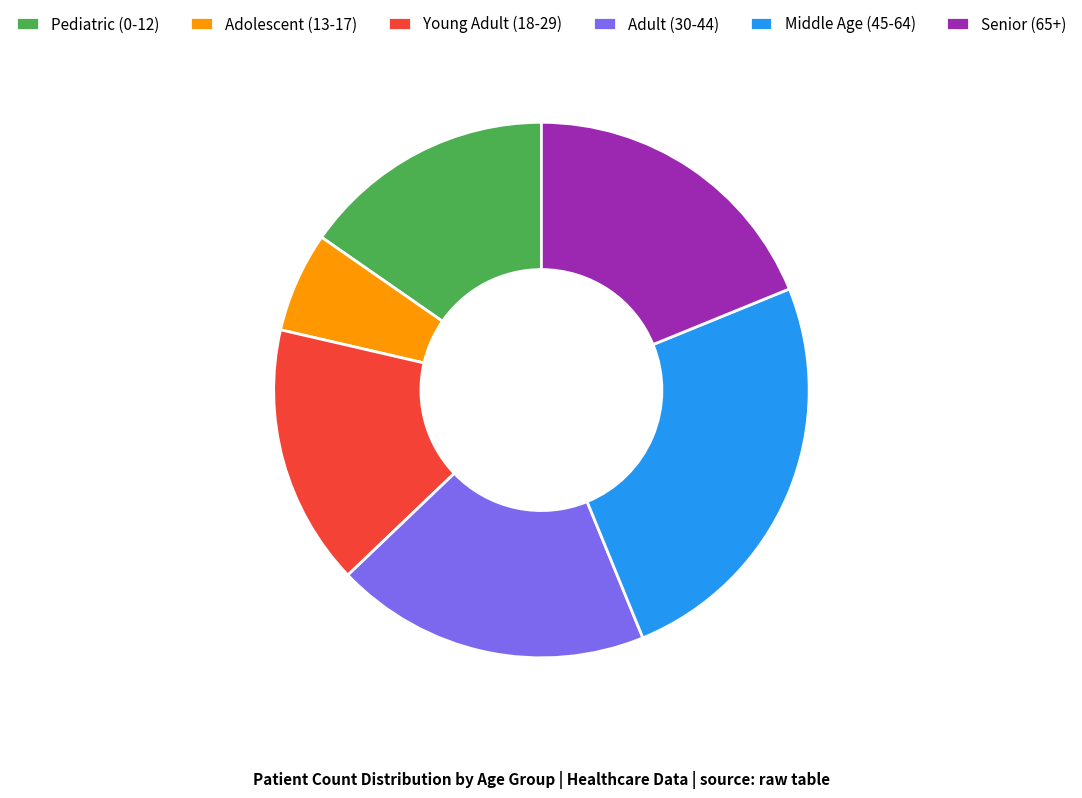

How many segments does this pie chart have?

6